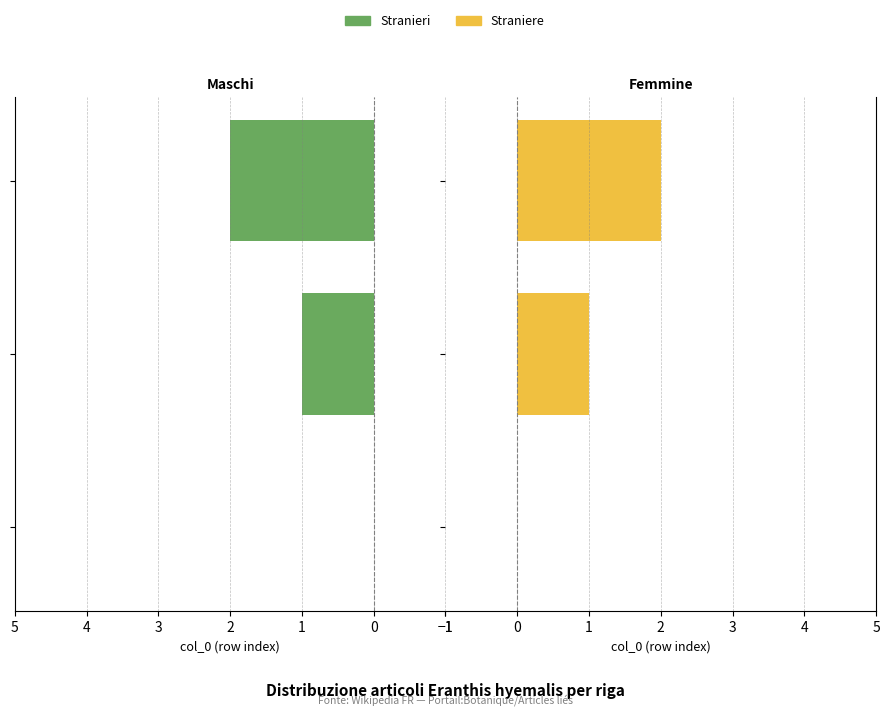

What is the difference between the Stranieri values at −1 and 0?

1